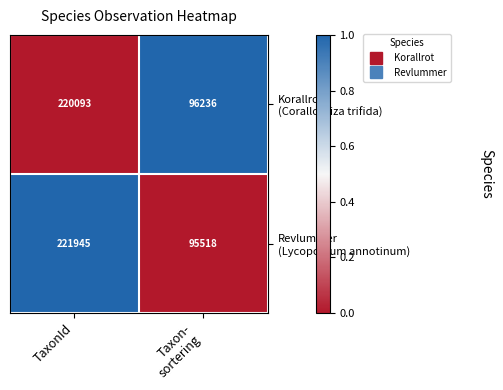

What is the greatest value displayed?

221945